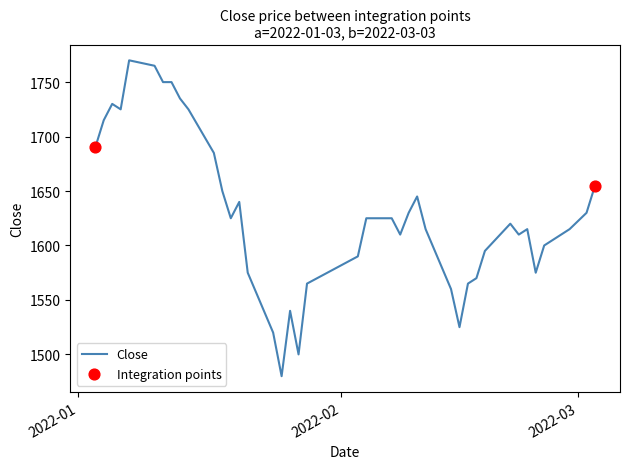

What is the difference between the maximum and minimum values?

290